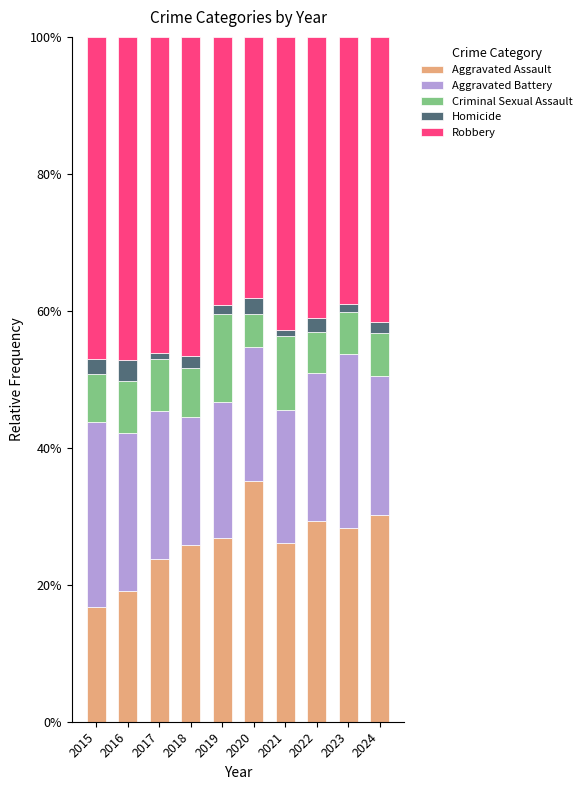

The Aggravated Assault series shows 22.9 at 2015. True or false?

False